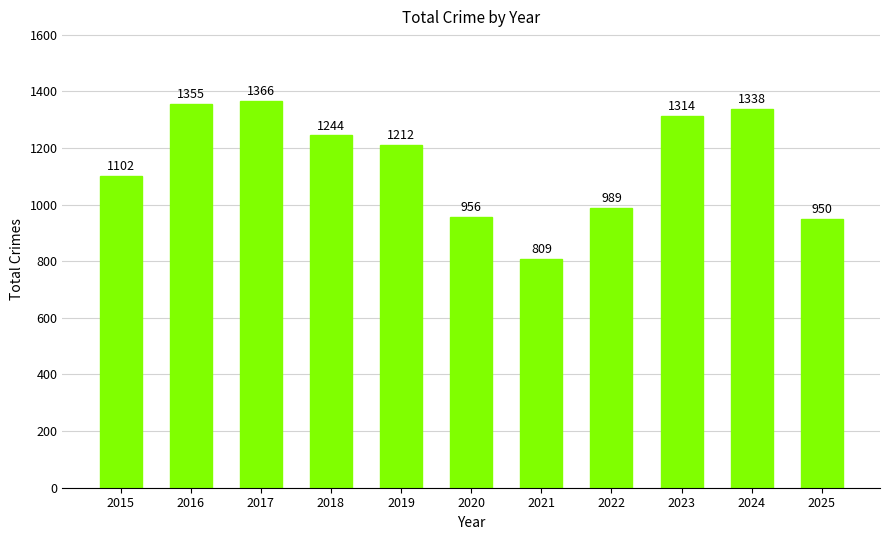

How many bars are there in total?

11